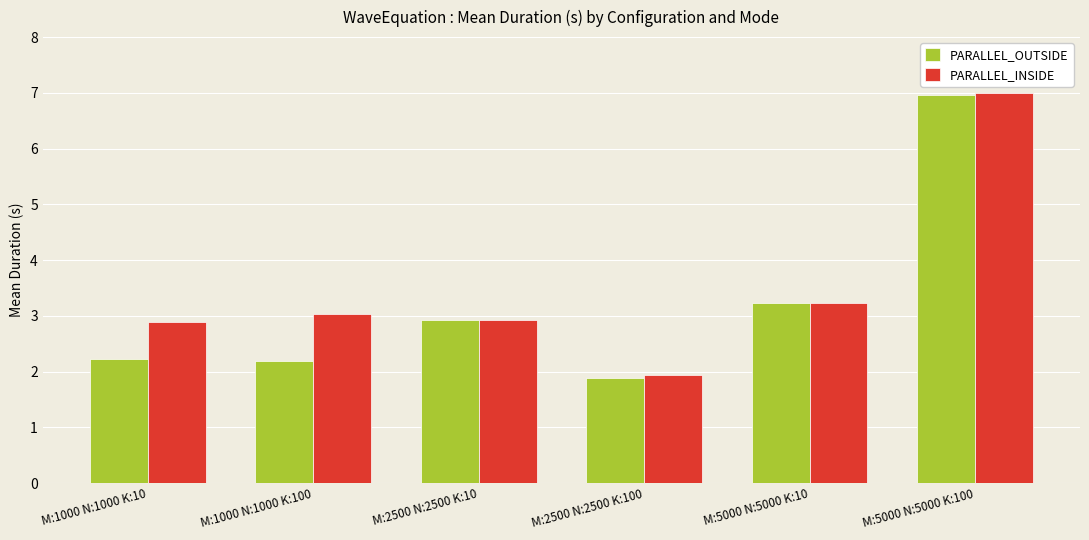

What is the difference between the maximum and minimum values in the PARALLEL_INSIDE series?

5.1